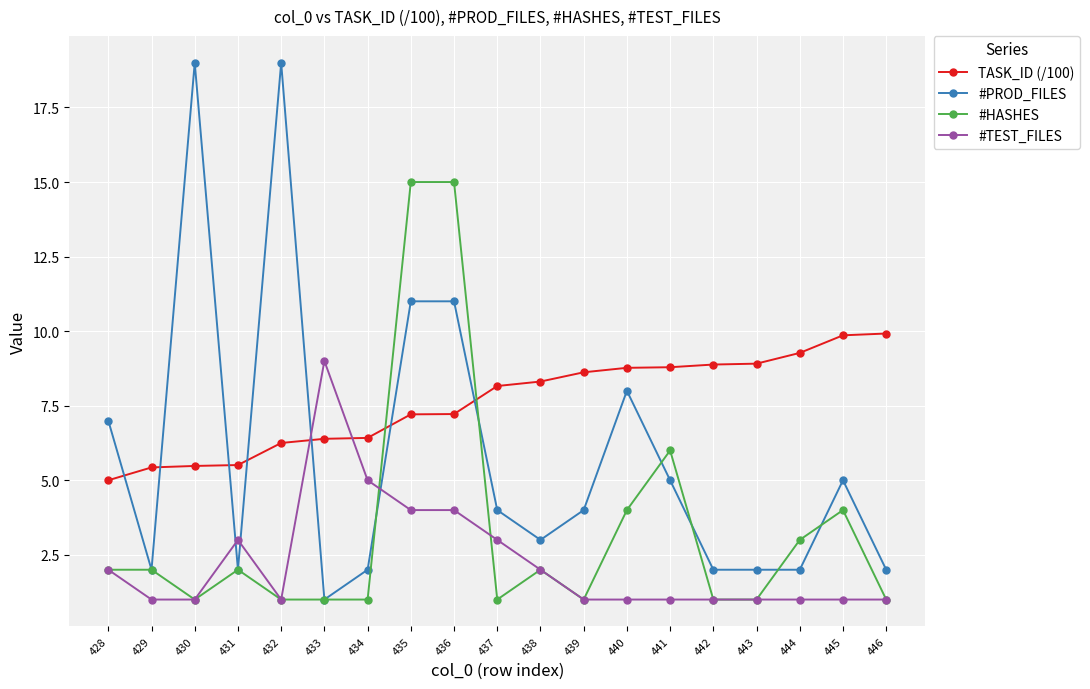

List the series in order of their overall mean, highest first.

TASK_ID (/100), #PROD_FILES, #HASHES, #TEST_FILES